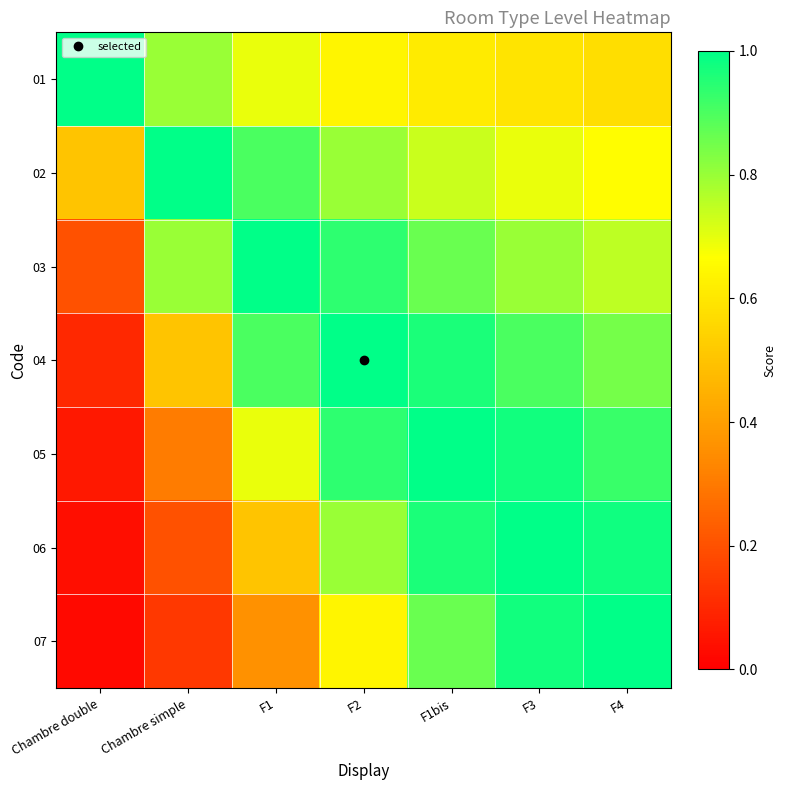

At how many categories does at least one series exceed 0?

7